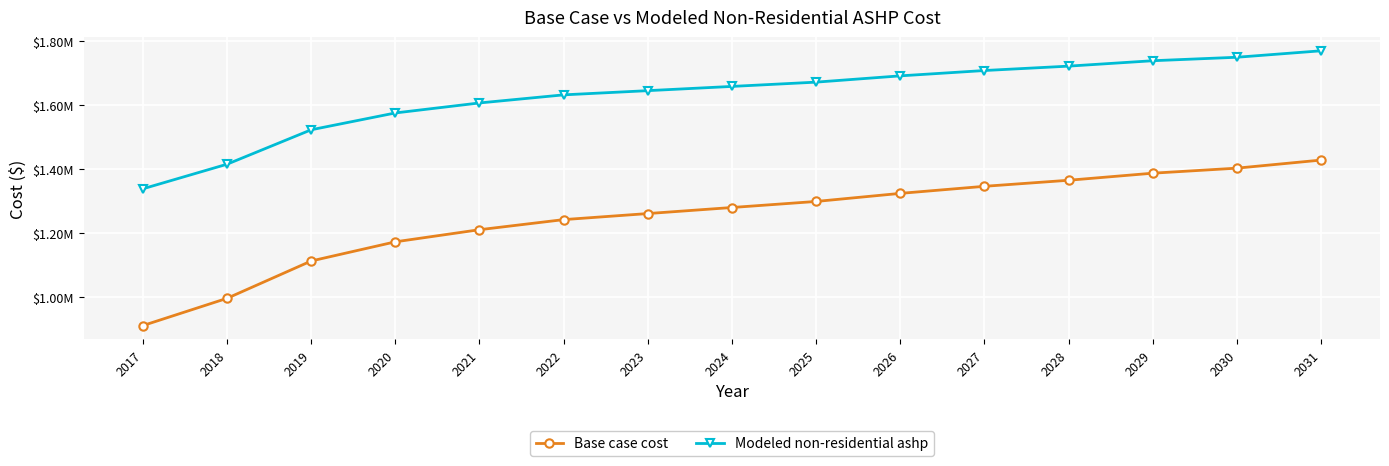

True or false: Modeled non-residential ashp and Base case cost intersect in this chart.

False